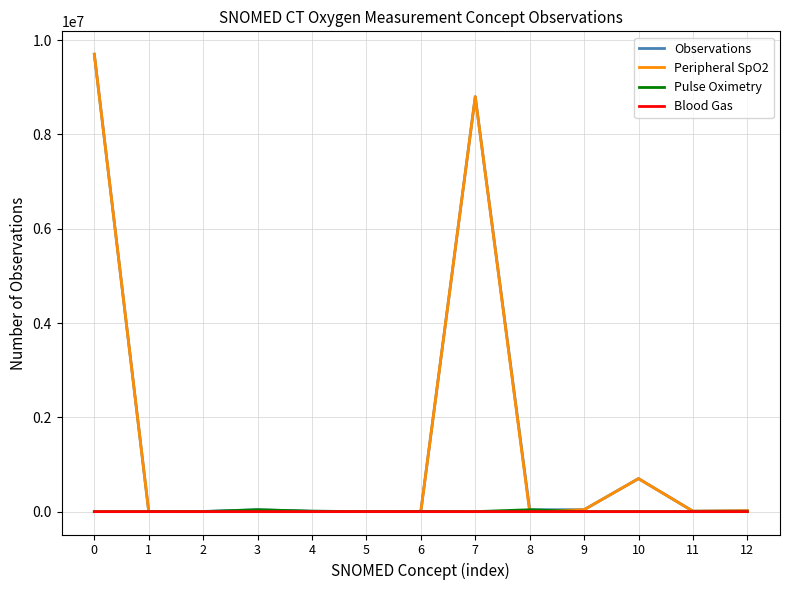

Which series has the widest spread of values?

Peripheral SpO2